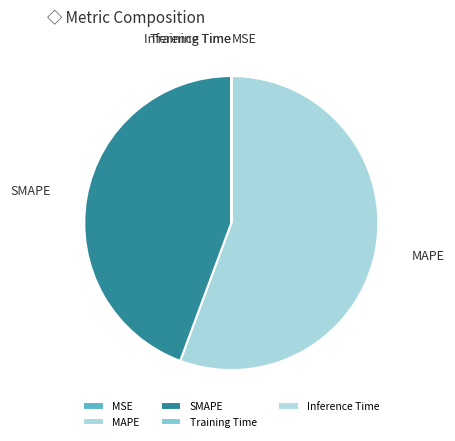

Combined, do MAPE and SMAPE account for over 50%?

Yes